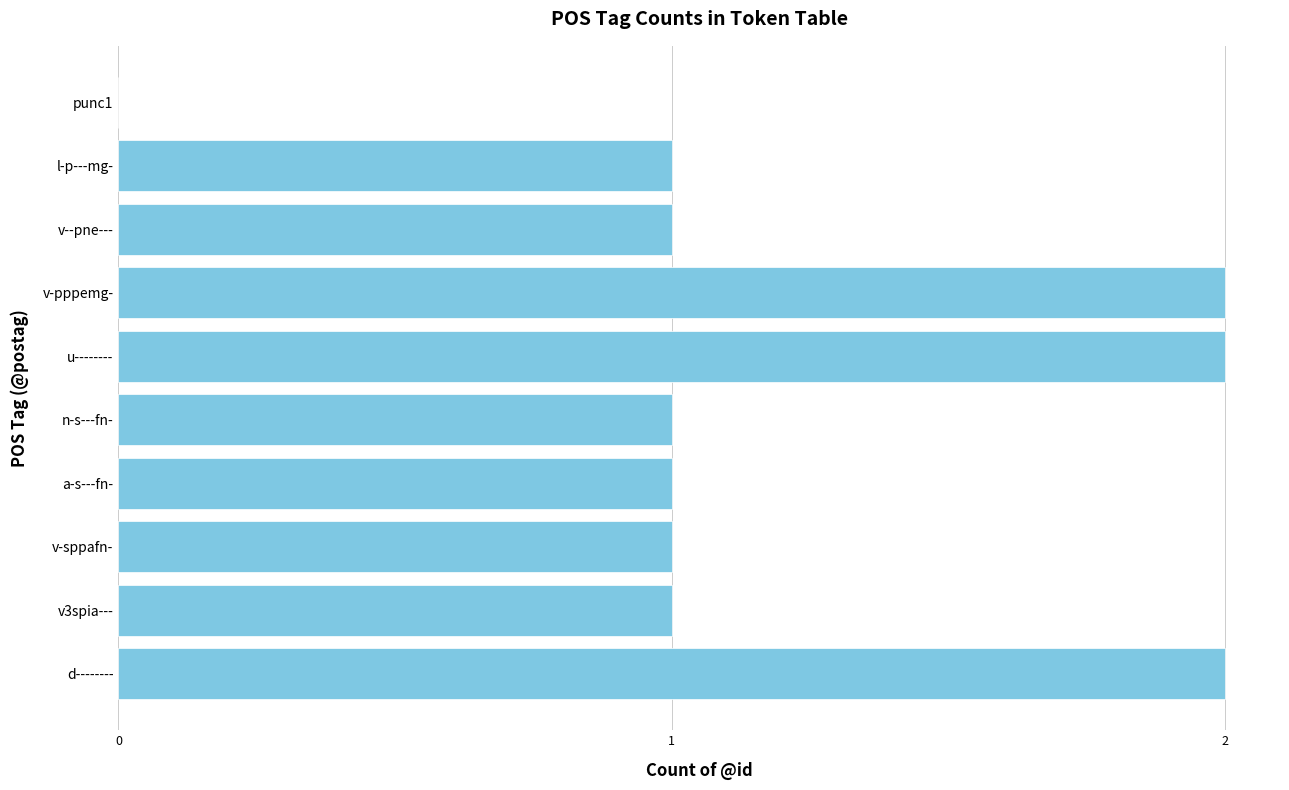

Reading top to bottom, extract all data points from this chart.

punc1=0	l-p---mg-=1	v--pne---=1	v-pppemg-=2	u--------=2	n-s---fn-=1	a-s---fn-=1	v-sppafn-=1	v3spia---=1	d--------=2